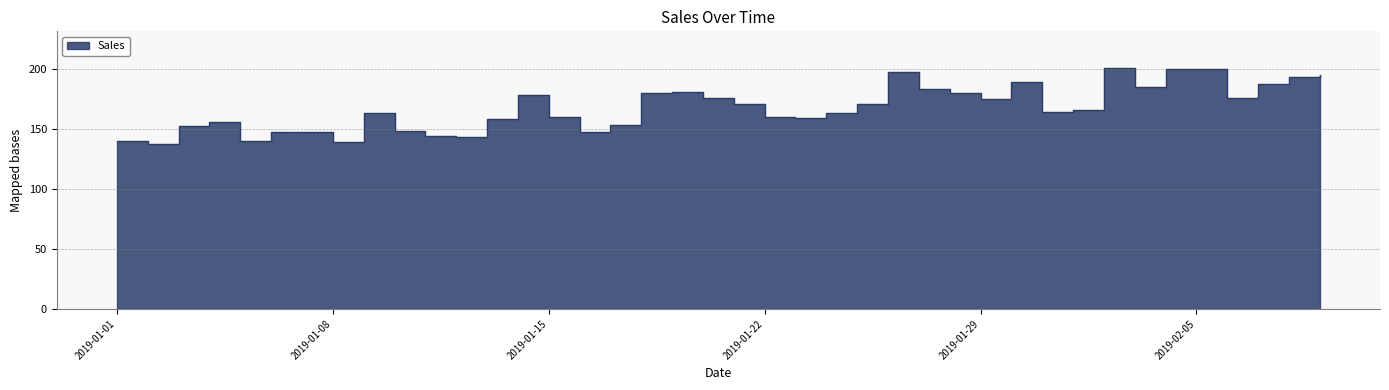

What is the value of the 36th point from the left?

200